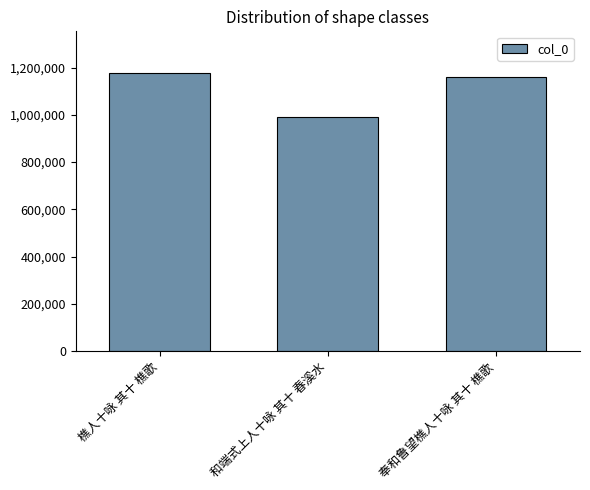

At which label does the data first exceed 1158289?

樵人十咏 其十 樵歌